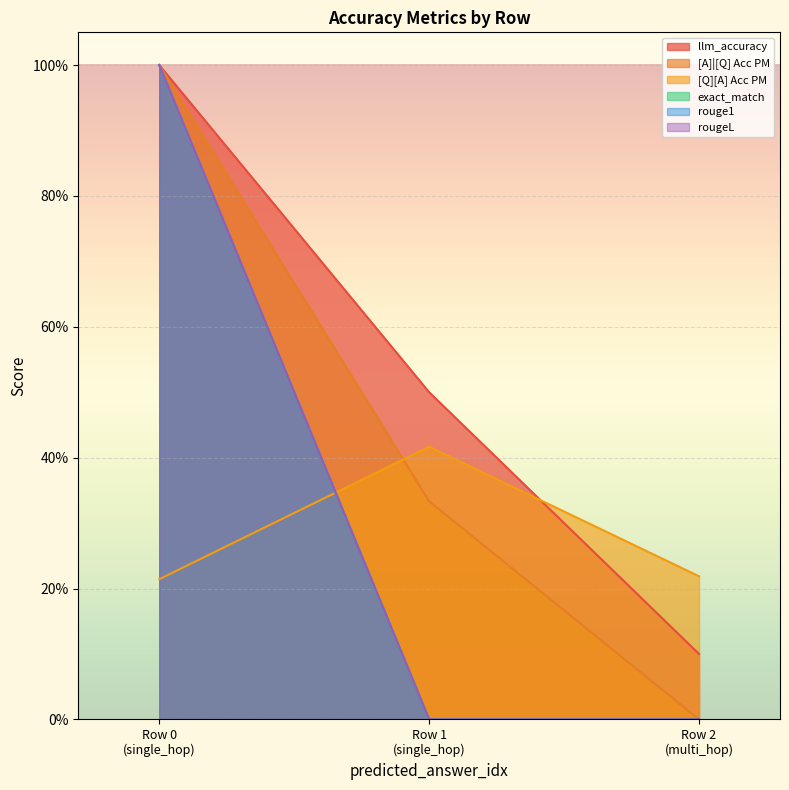

Does the chart display data point markers on the line(s)?

No